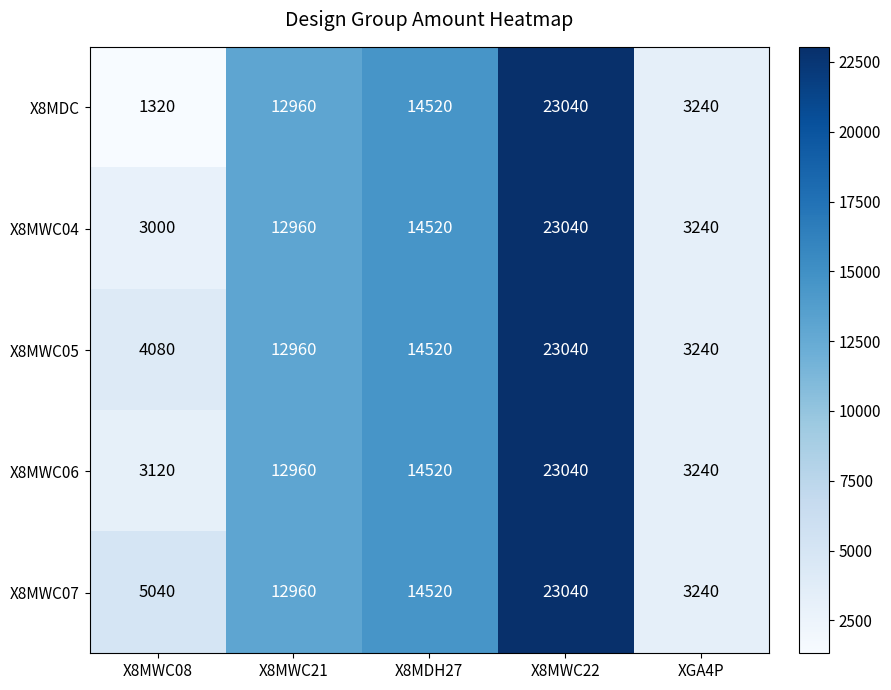

Which category has the lowest value across all series?

X8MWC08